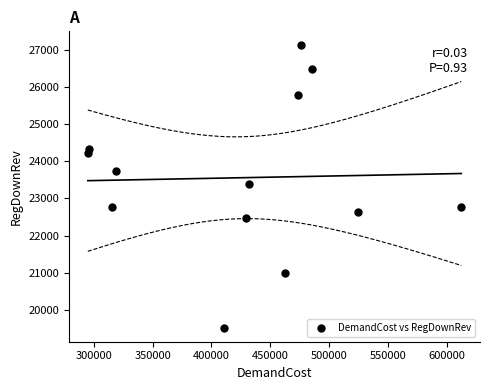

What is the range of Y values (max minus min)?

7587.4